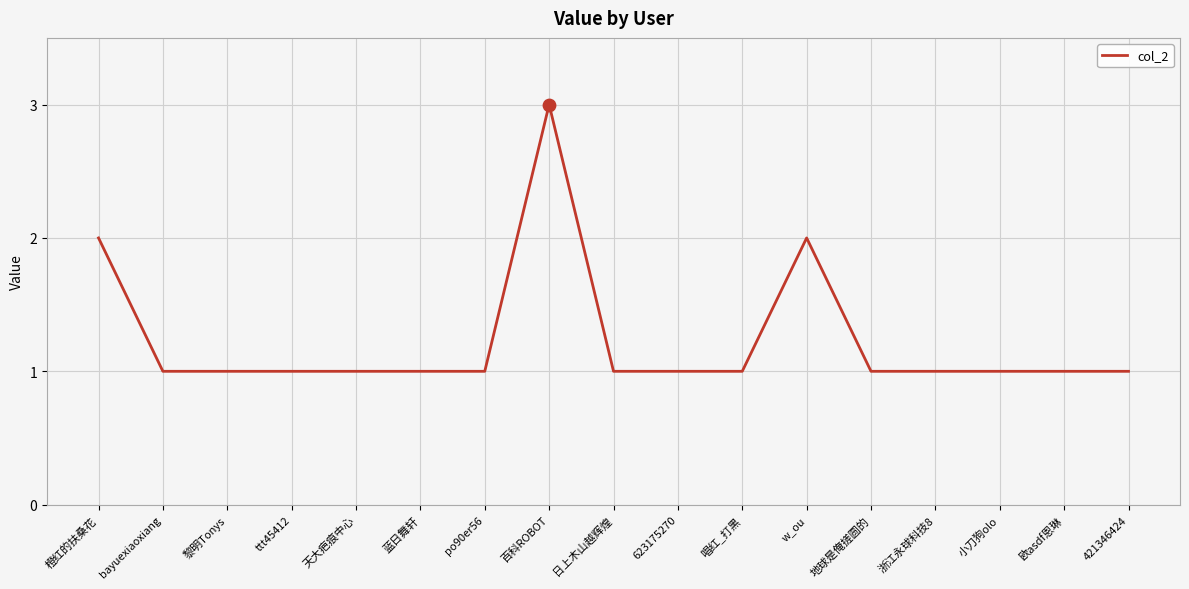

Which has a higher value, 百科ROBOT or 地球是俺搓圆的?

百科ROBOT